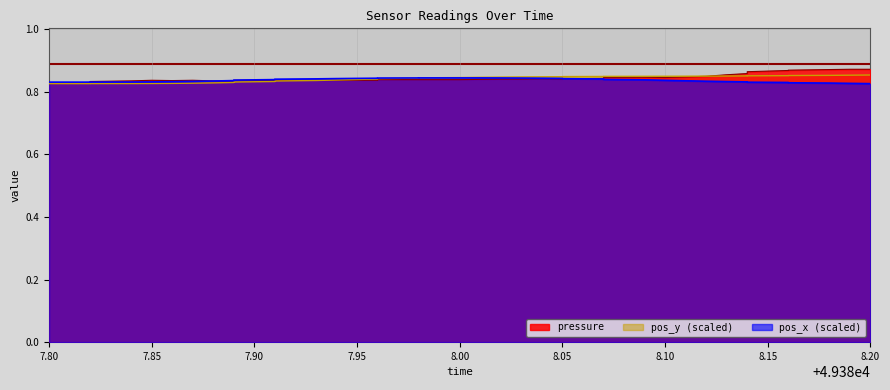

Is it true that pos_x equals 0.8 at 49387.98?

True